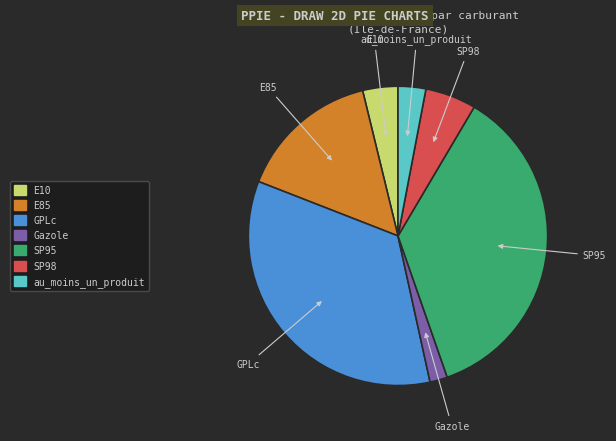

Combined, do SP98 and SP95 account for over 50%?

No